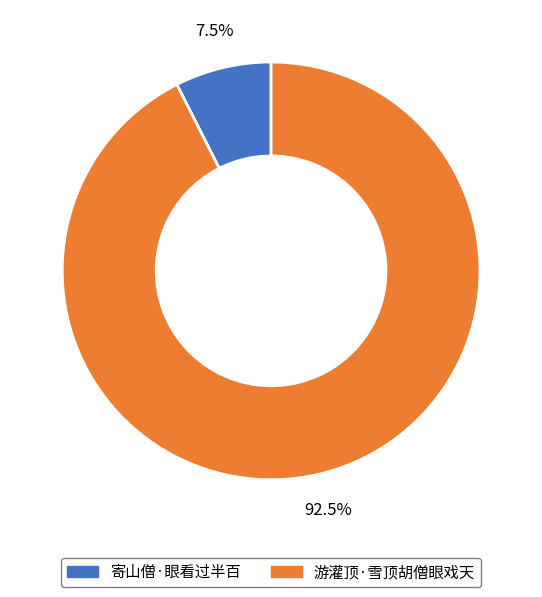

How much of the chart is everything except 游灌顶·雪顶胡僧眼戏天?

7.5%